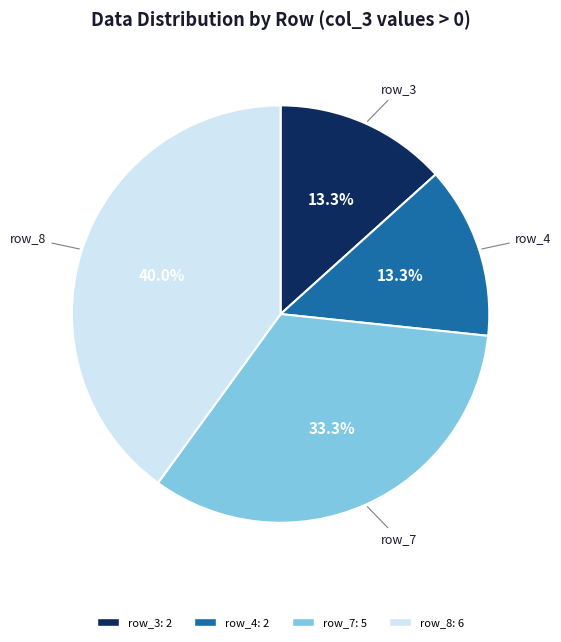

Approximately how many times larger is the value at row_3 compared to row_7?

0.4